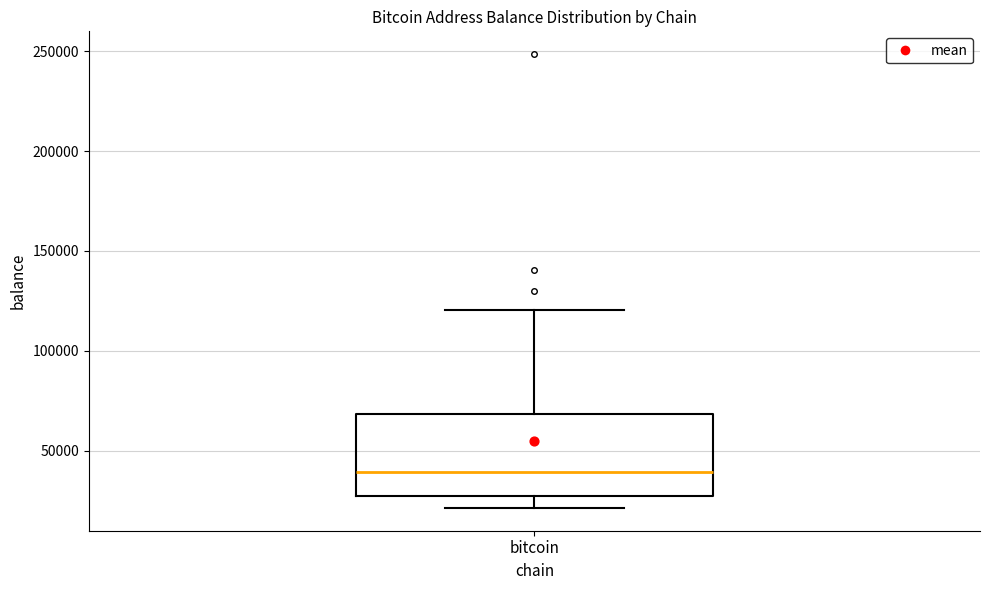

Read this box plot against the y-axis: the position of the median line, the range covered by the box, and the ends of both whiskers. The values are not printed on the chart, so give them approximately, as read against the axis.

median 40000, box 25000 to 70000, whiskers 20000 to 120000